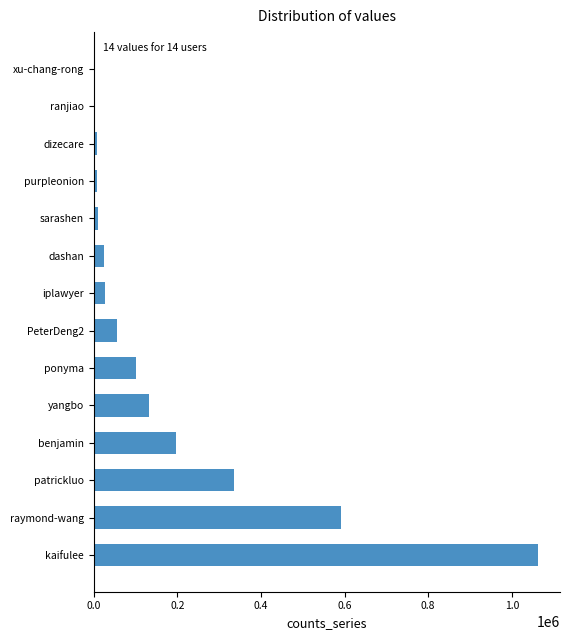

What is the sum of all values?

2551090